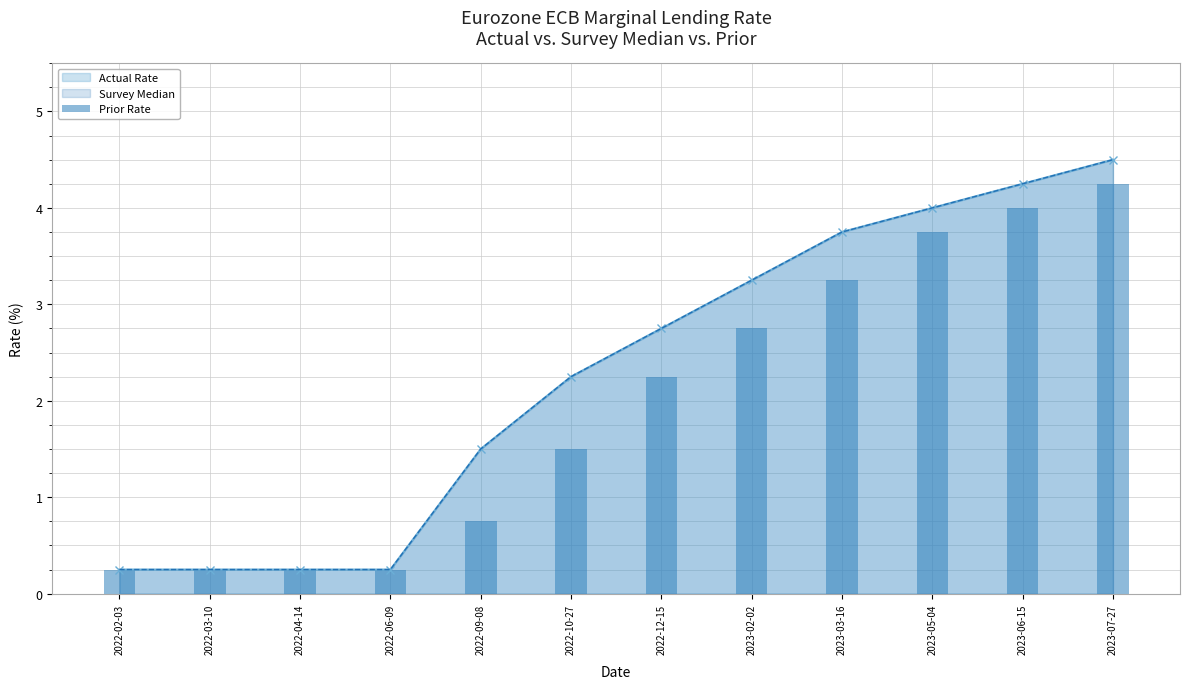

At which label is the value closest to 2?

2022-12-15